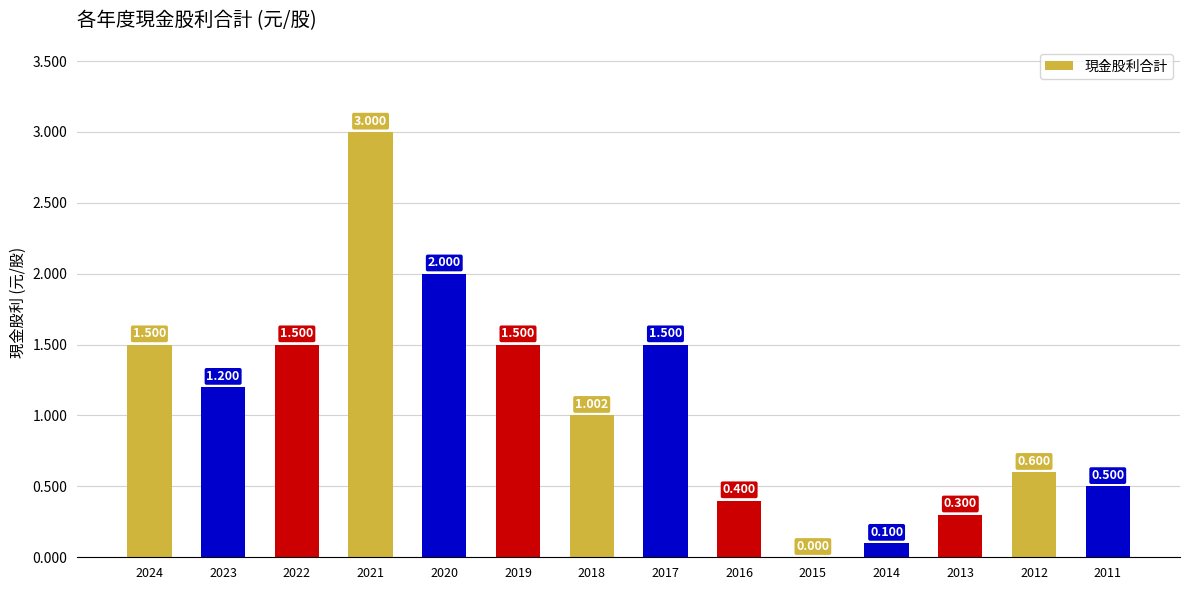

What is the greatest value displayed?

3.0